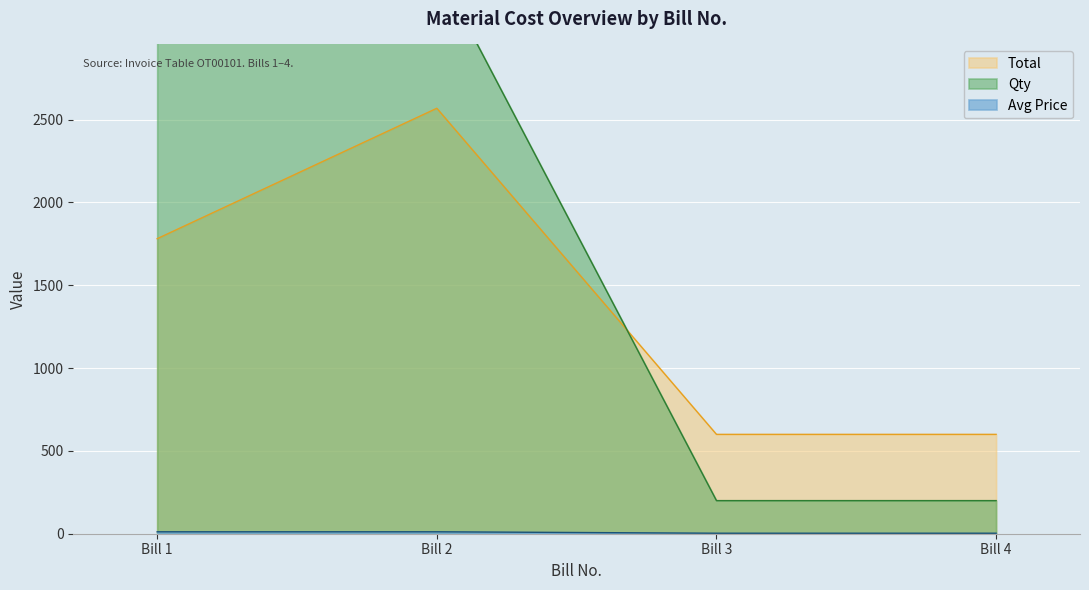

Rank the series by their average value, from lowest to highest.

Price, Total, Qty